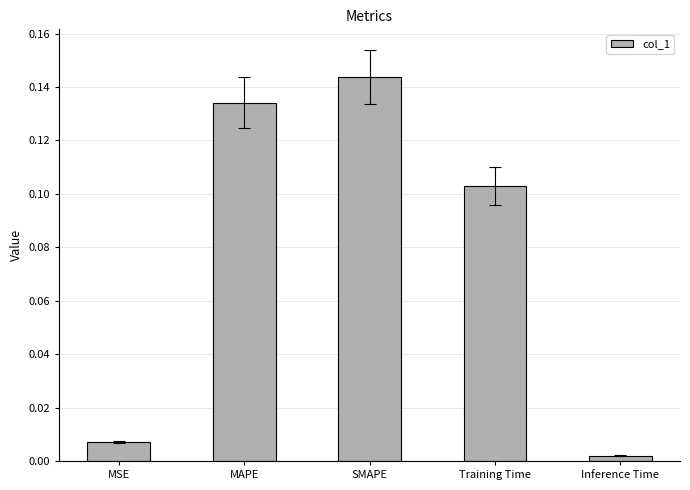

What position from the left is Training Time?

4